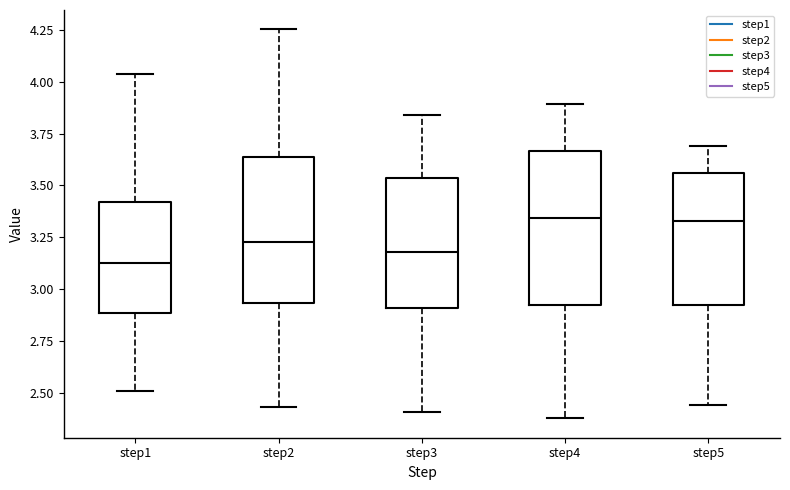

Which box has the lowest median line?

step1